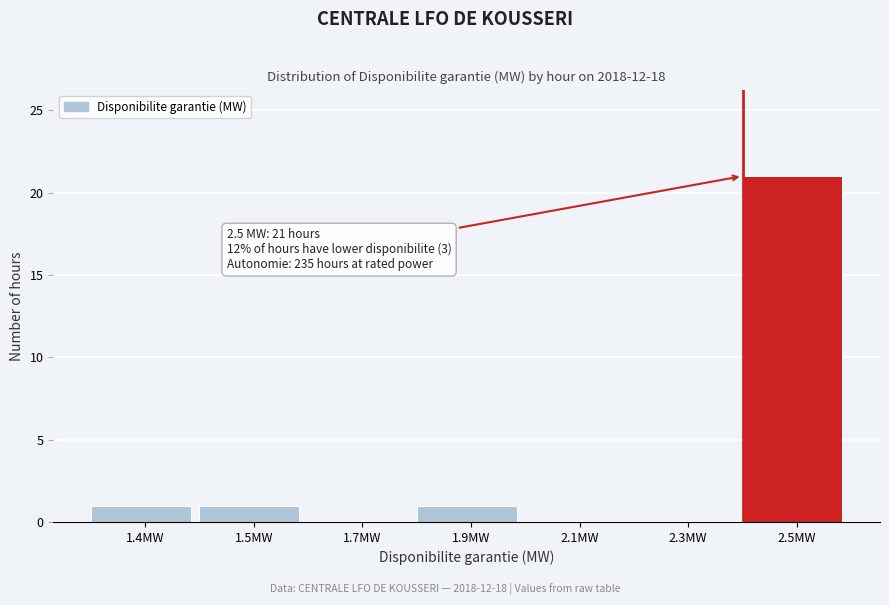

Reading left to right, extract all data points from this chart.

1.4MW=1	1.5MW=1	1.7MW=0	1.9MW=1	2.1MW=0	2.3MW=0	2.5MW=21